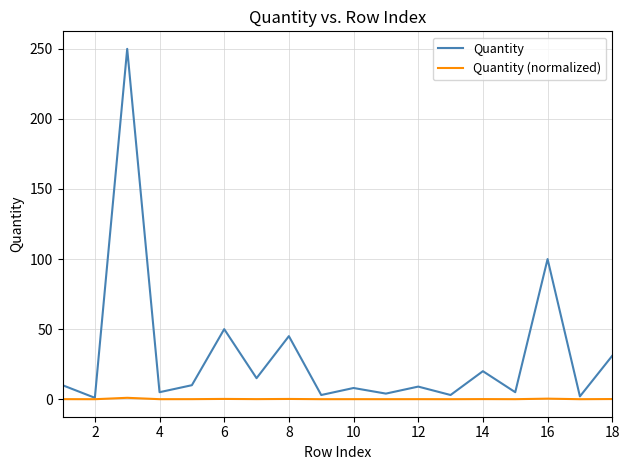

What is the average value of the Quantity series?

31.7